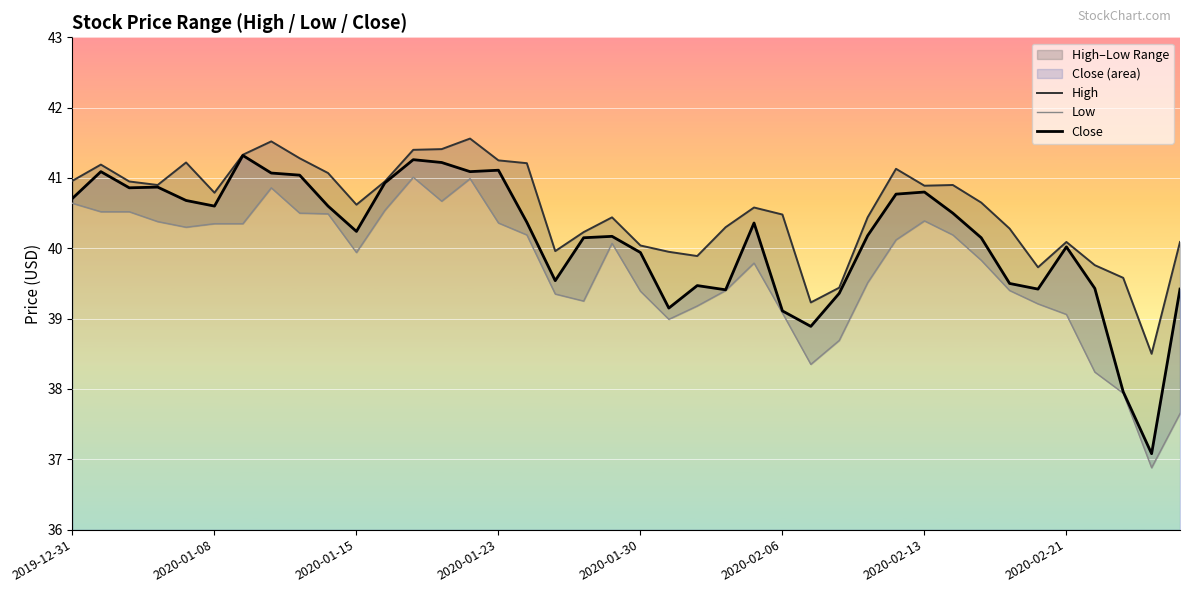

The High series shows 9.8 at 11. True or false?

False